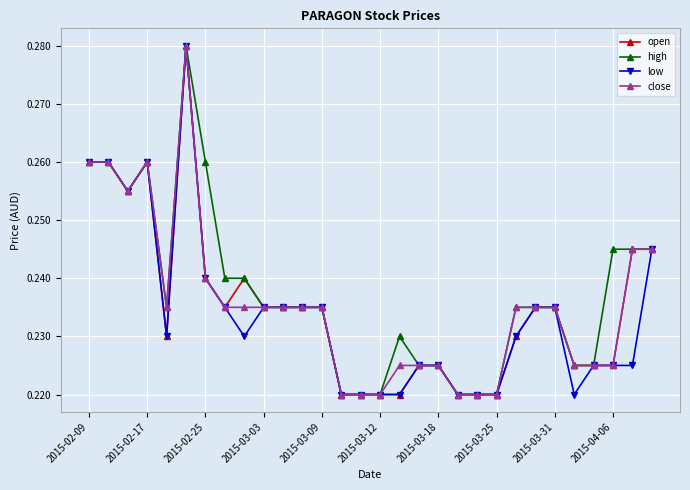

How many low values are between 0 and 1?

30